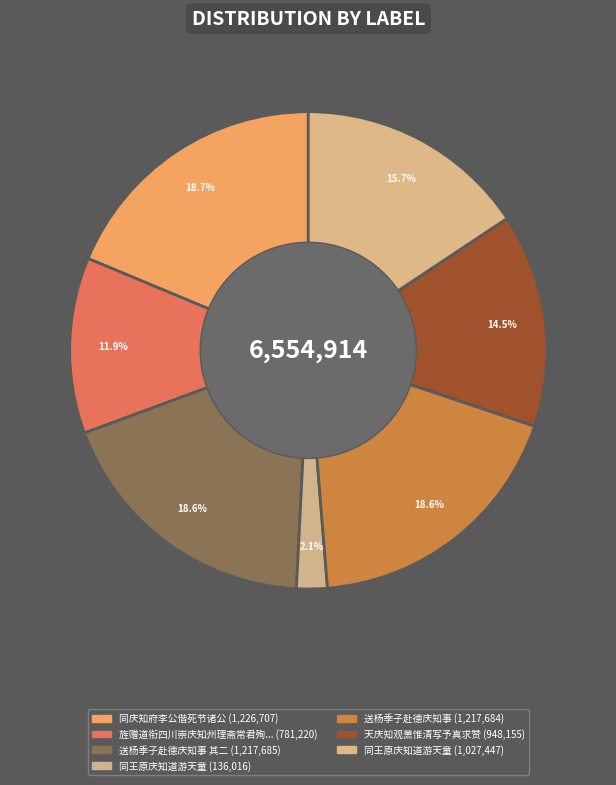

Count the number of slices in the pie.

7